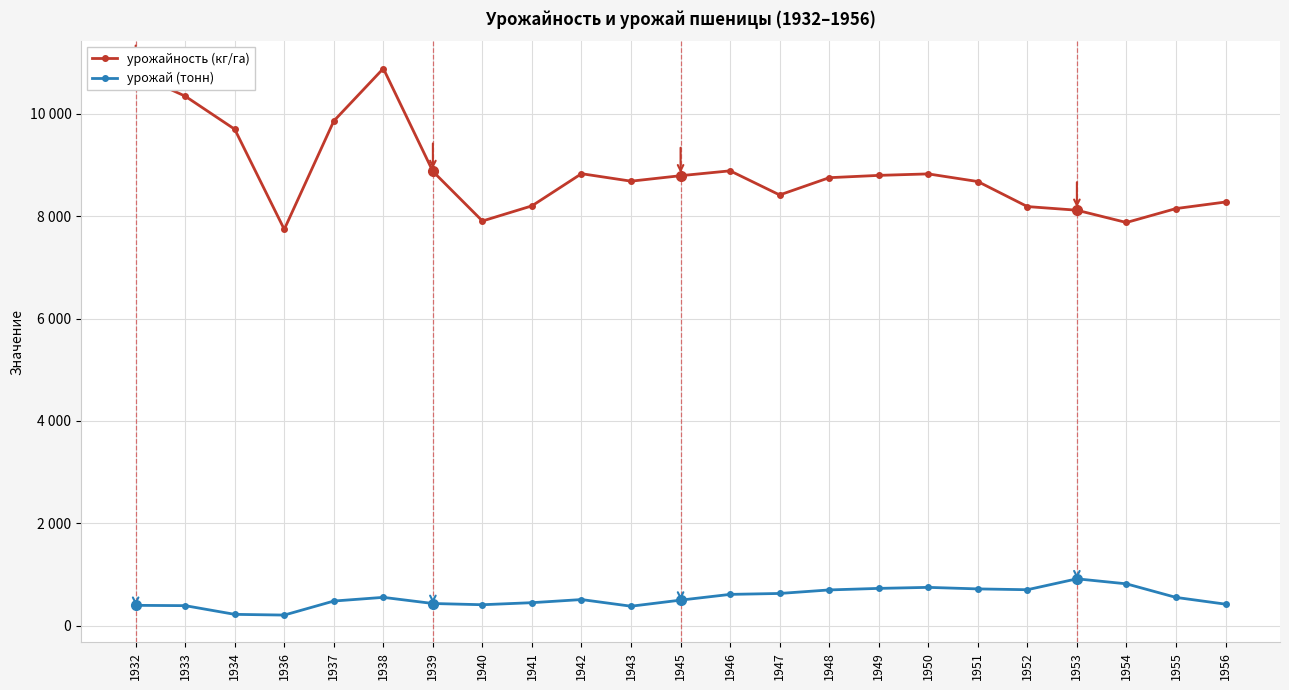

True or false: урожайность (кг/га) has a value of 14588 at 1947.

False